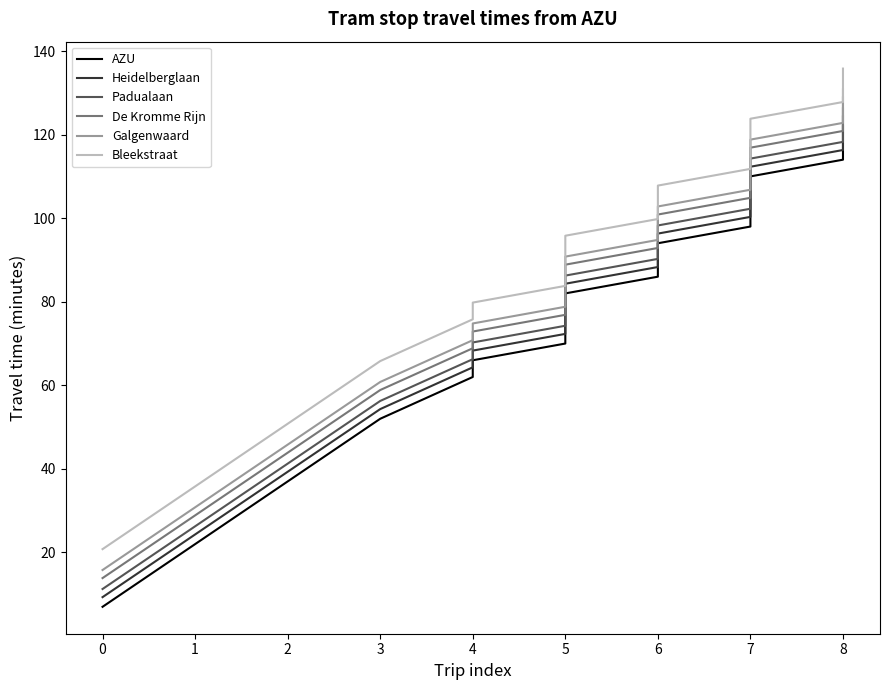

True or false: Padualaan and Heidelberglaan cross at least once.

False